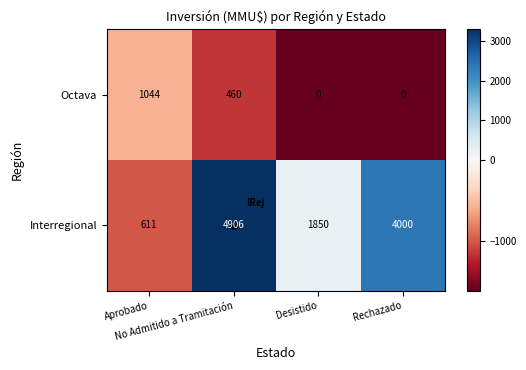

At how many categories does at least one series exceed 485?

4